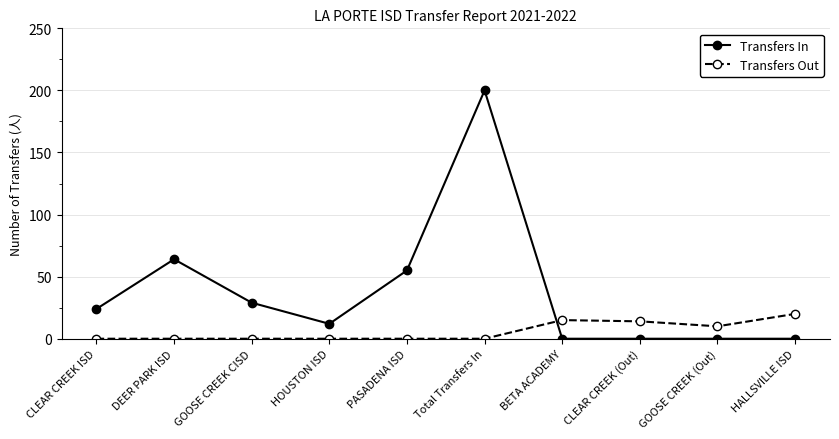

How many times do Transfers In and Transfers Out cross each other?

1